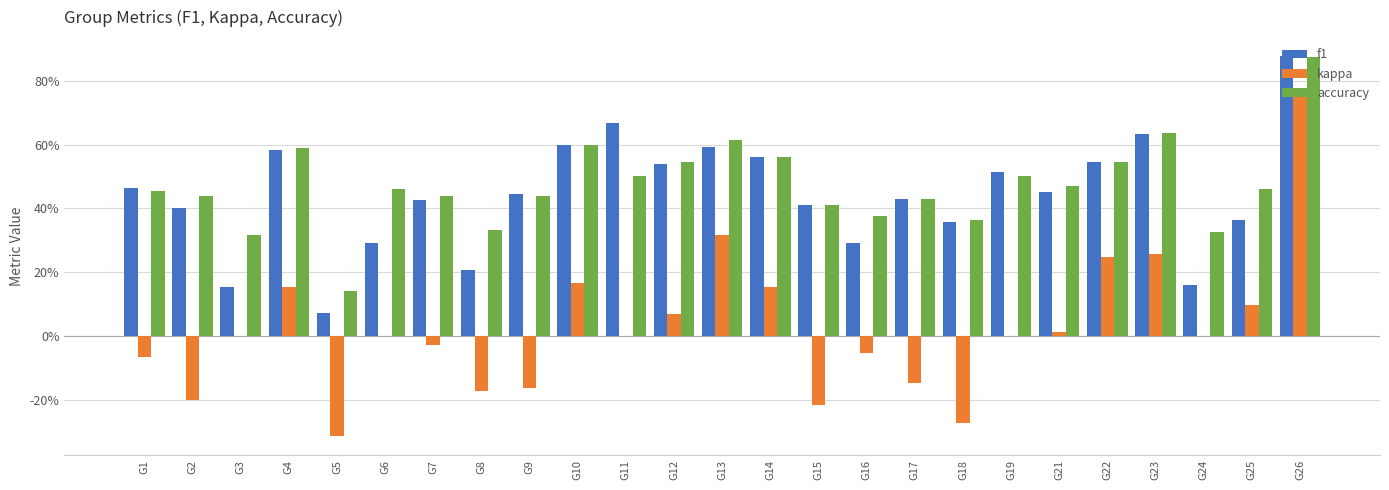

What is the value of the f1 bar at the 25th from the left?

0.9